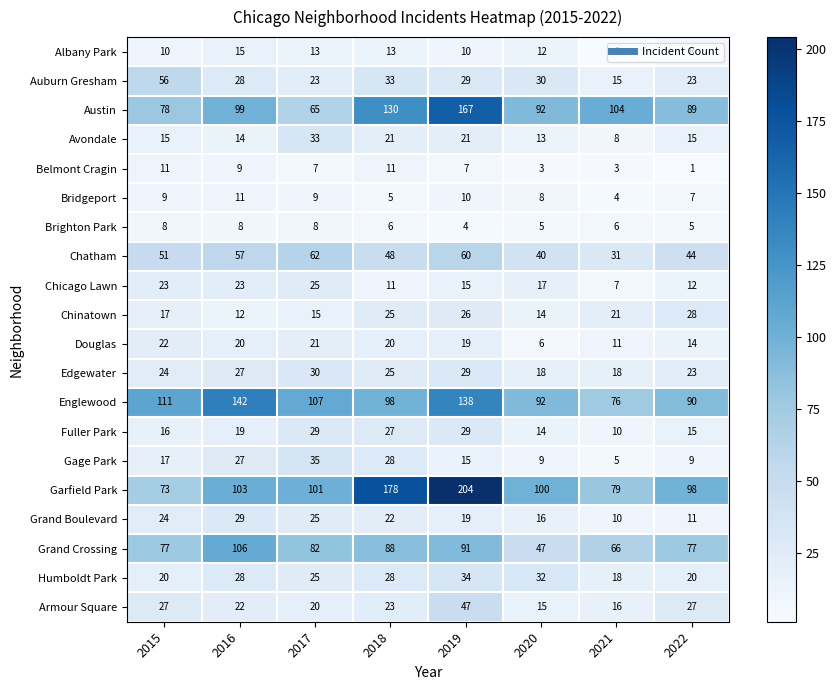

At how many categories does at least one series exceed 10?

8